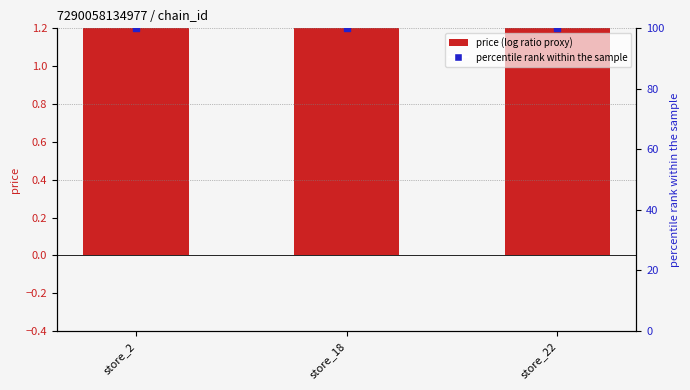

At how many categories does at least one series exceed 94?

3